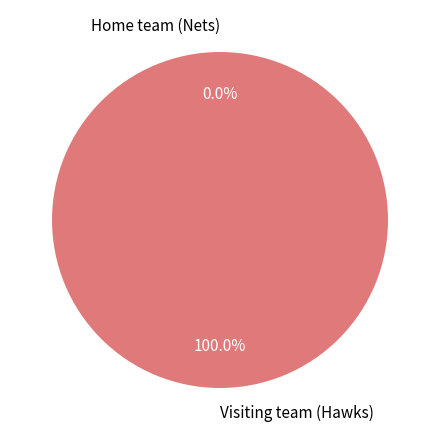

Which category has the biggest portion of the pie?

Visiting team (Hawks)